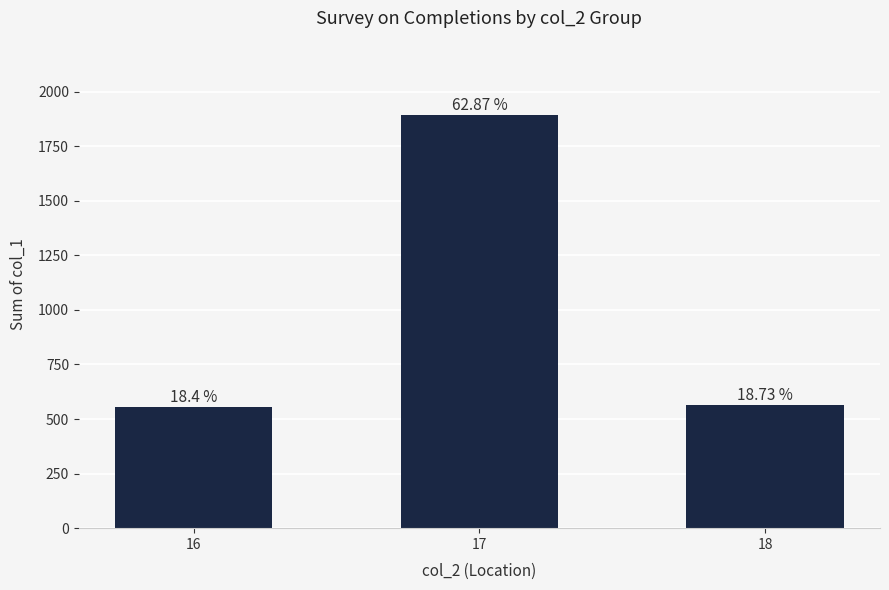

How many bars are there in total?

3